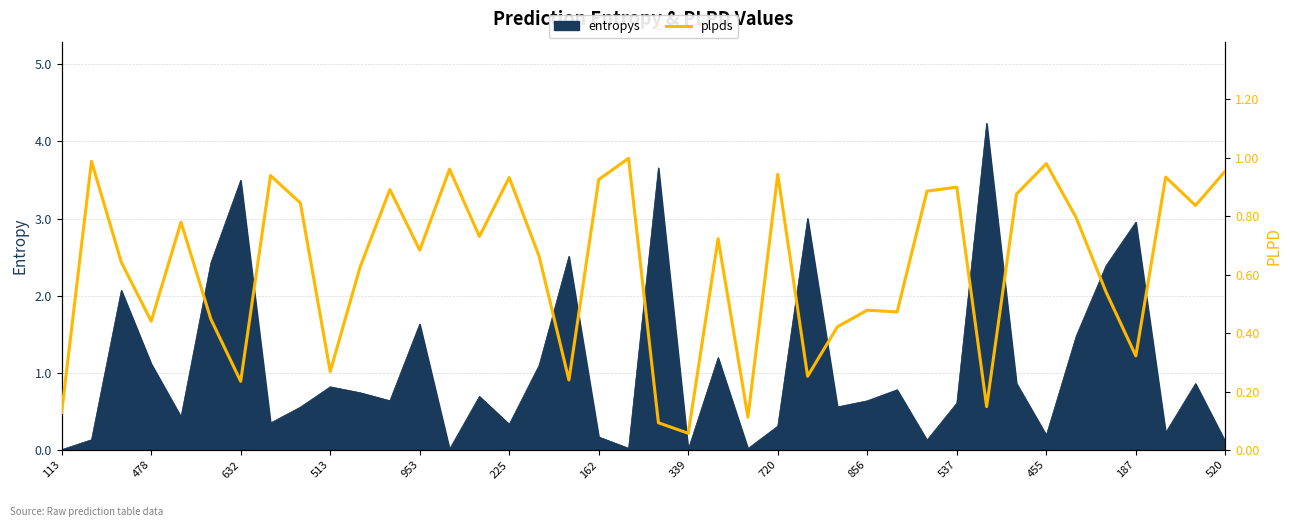

What is the label of the 14th point from the right?

26